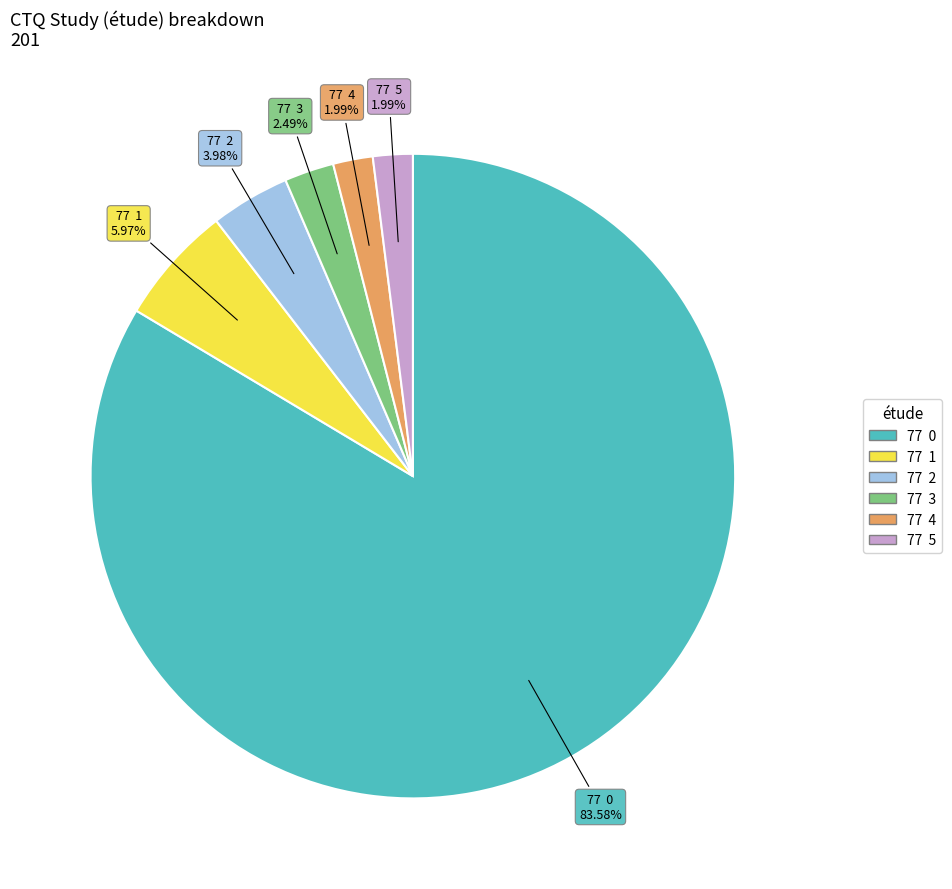

Do 77 3 and 77 2 together represent more than half of the pie?

No